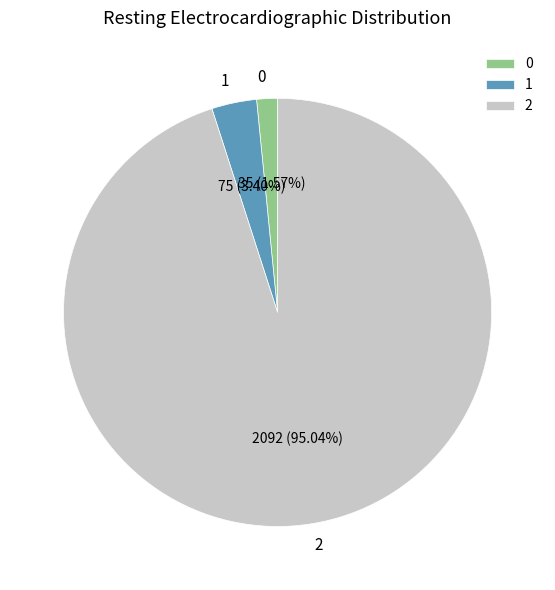

Rank the categories by value from lowest to highest.

0, 1, 2